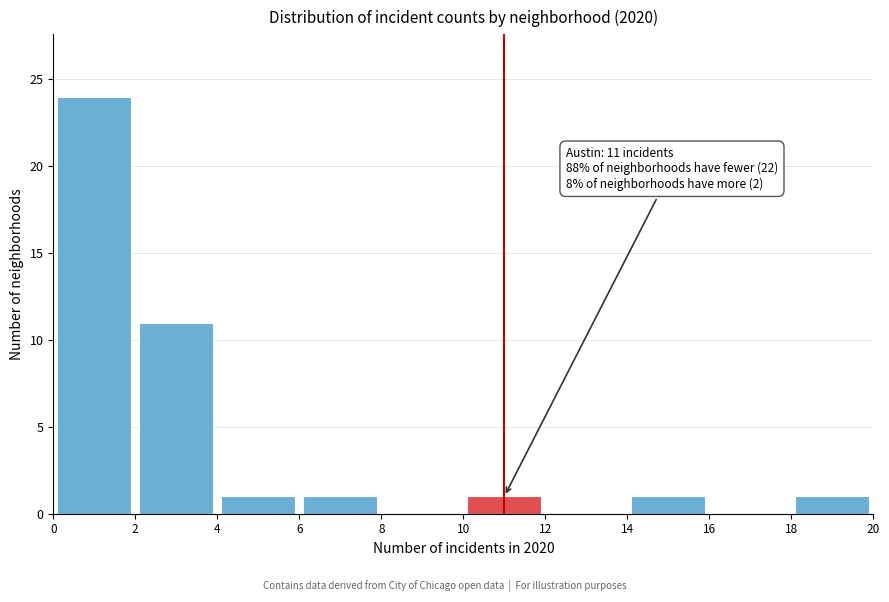

Over which range of the x-axis is the bar tallest?

0 to 2